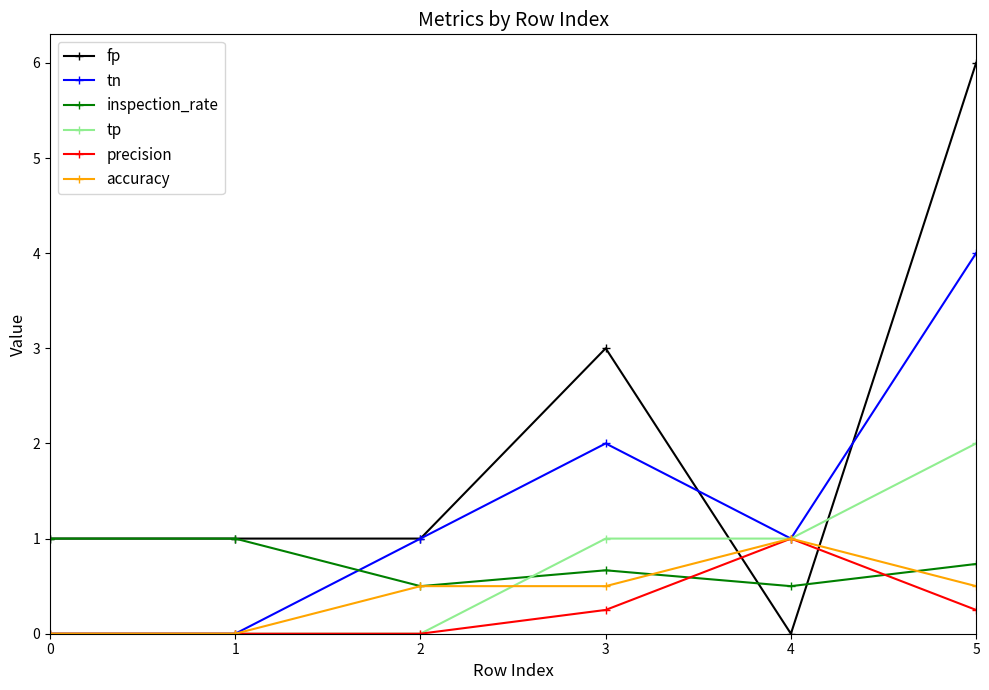

How many tn values are between 0 and 2?

5